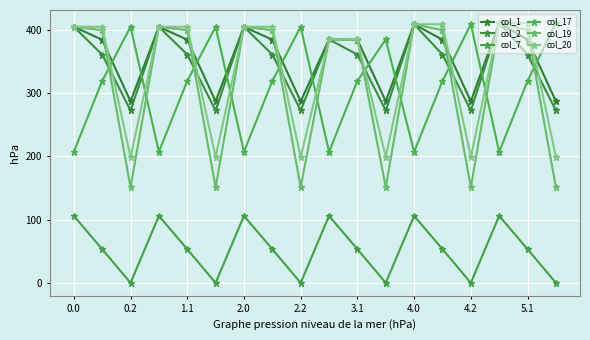

How many data points in col_19 are above 399?

10